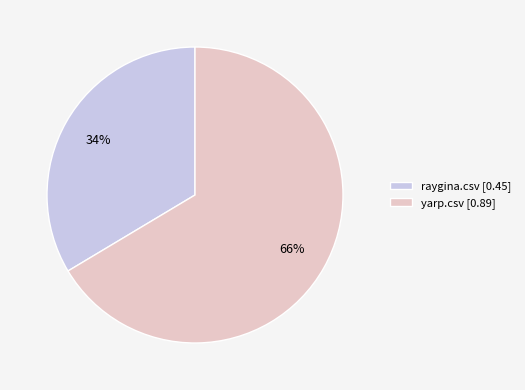

Do yarp.csv [0.89] and raygina.csv [0.45] together represent more than half of the pie?

Yes